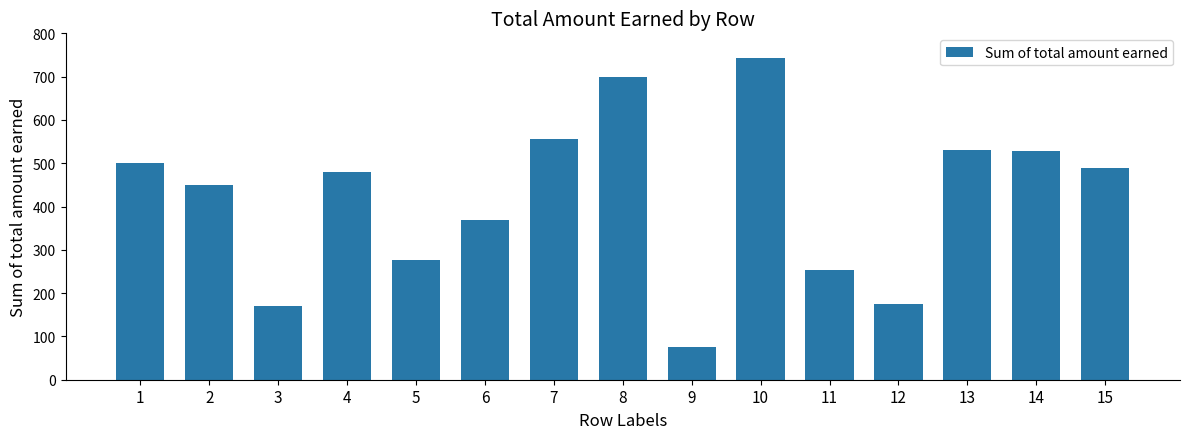

What is the ratio of the value at 13 to the value at 6?

1.4